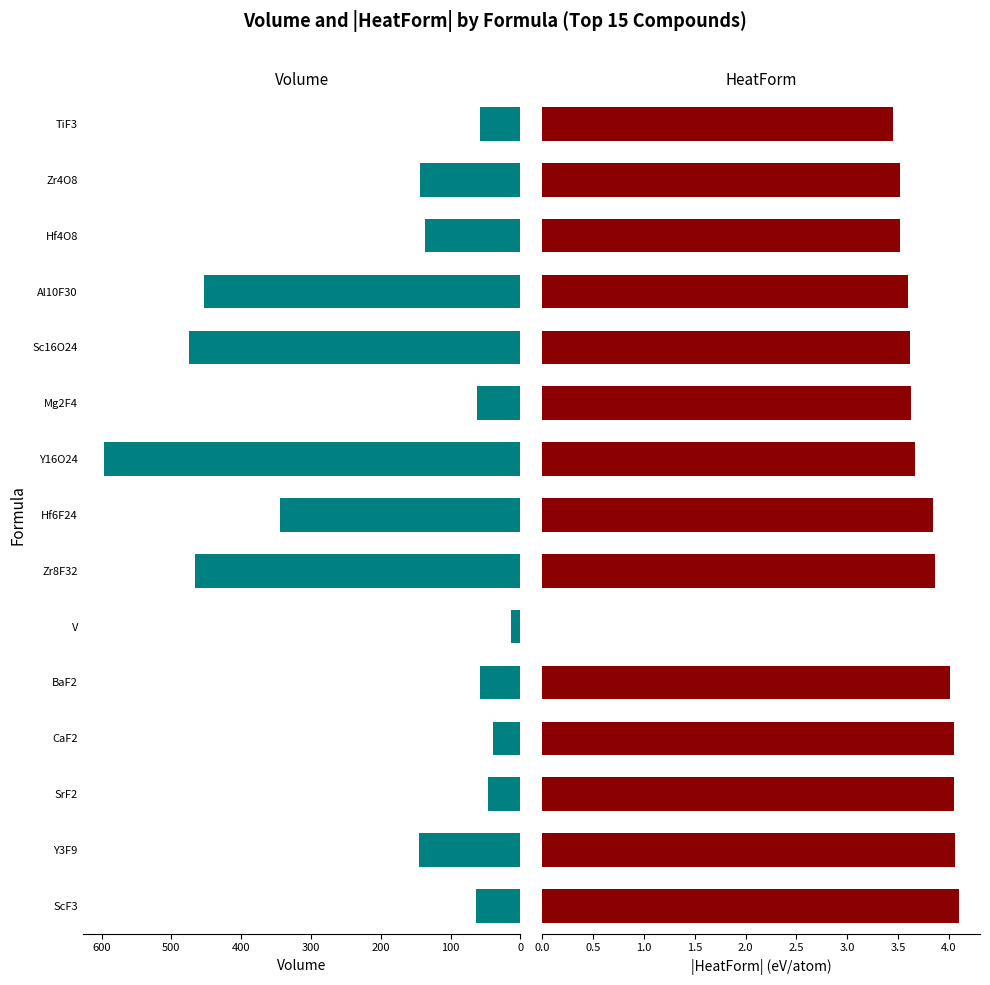

What is the highest value of the Volume series?

597.0